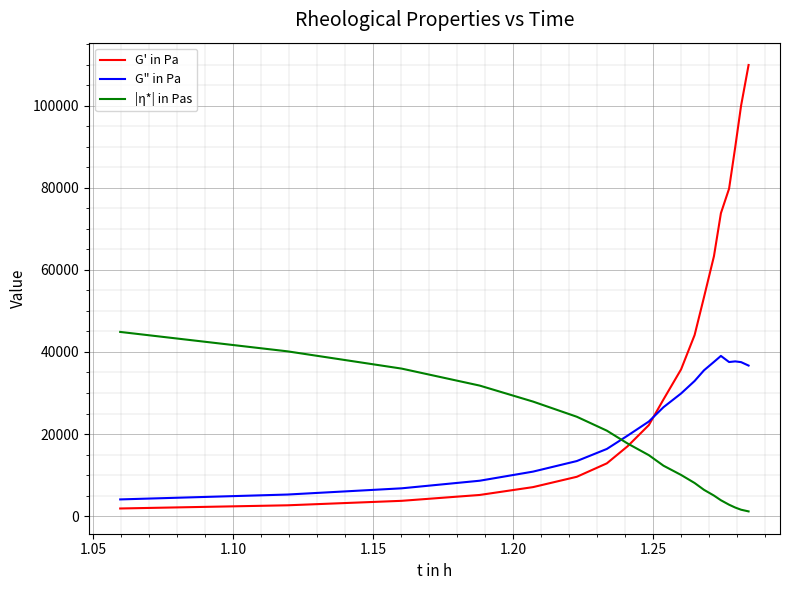

How many times do G" in Pa and |η*| in Pas cross each other?

1